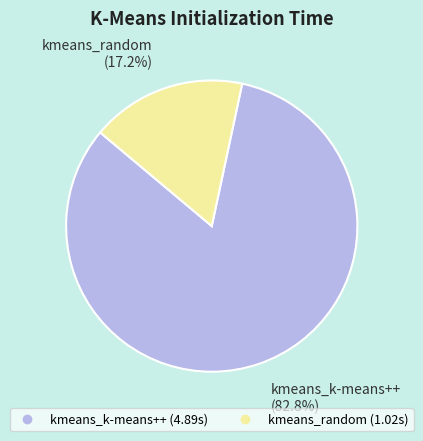

To the nearest percent, what portion does kmeans_k-means++ represent?

83%